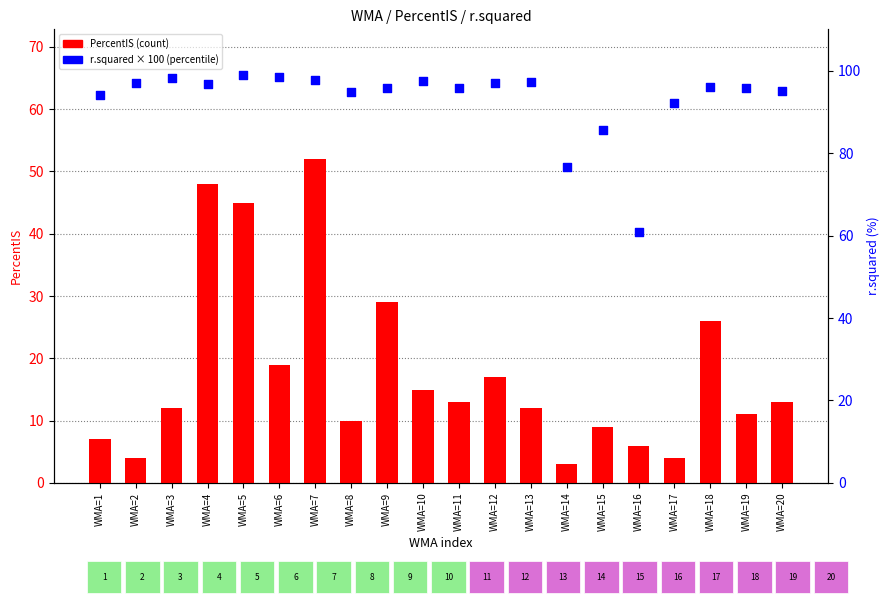

What are all the series names shown in the legend?

PercentIS, r.squared (%)